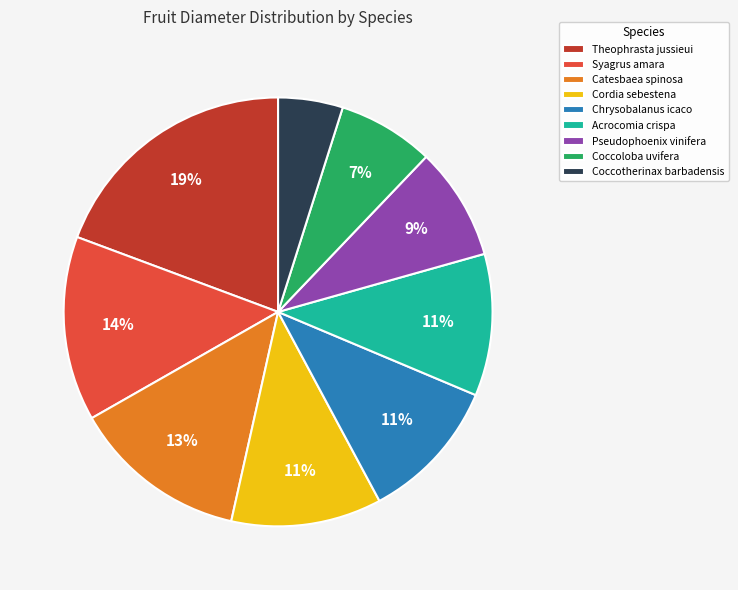

To the nearest percent, what percentage of the pie is Theophrasta jussieui?

19%